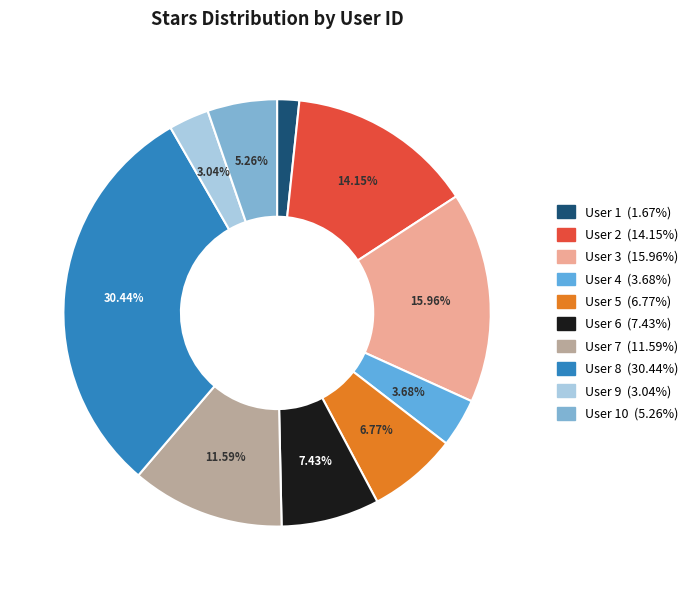

How many segments does this pie chart have?

10